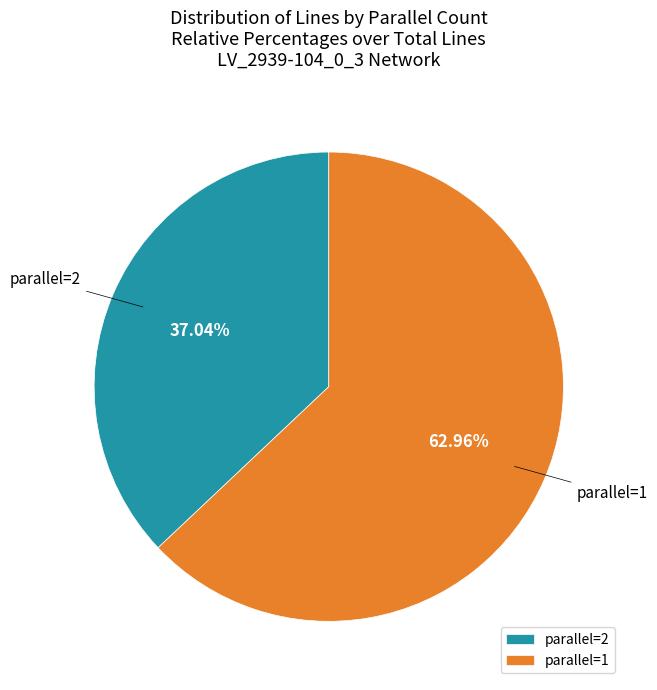

Do parallel=2 and parallel=1 together represent more than half of the pie?

Yes